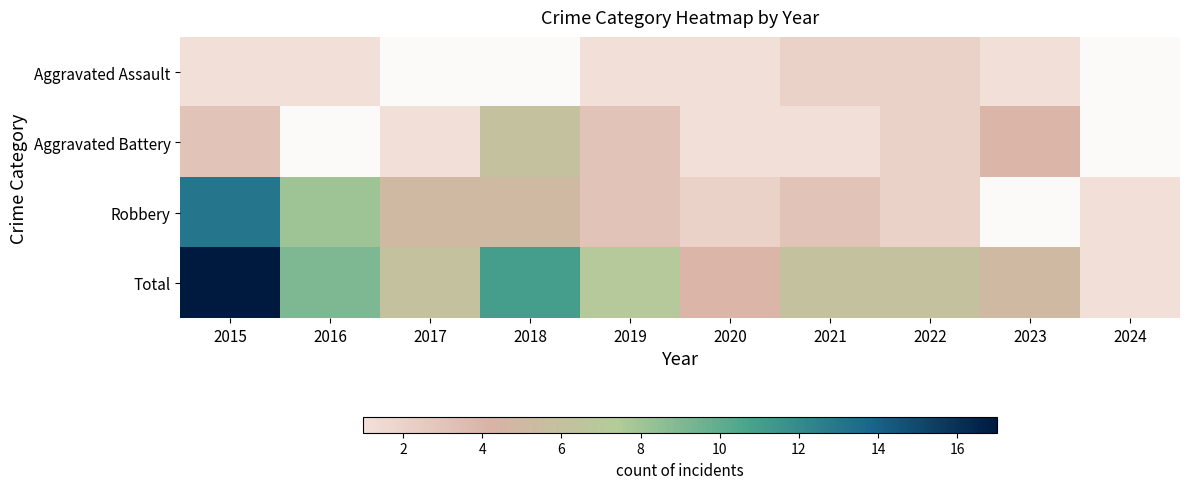

Is it true that Total equals 7.3 at 2015?

False